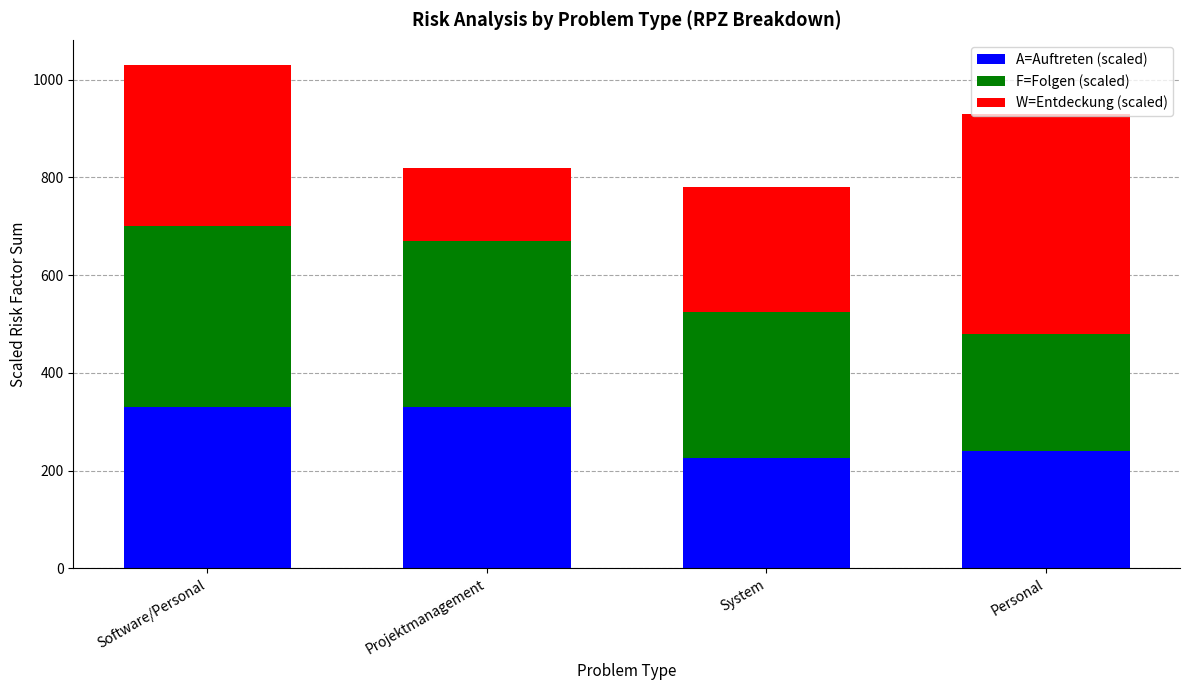

What is the sum of all A=Auftreten (scaled) values?

1125